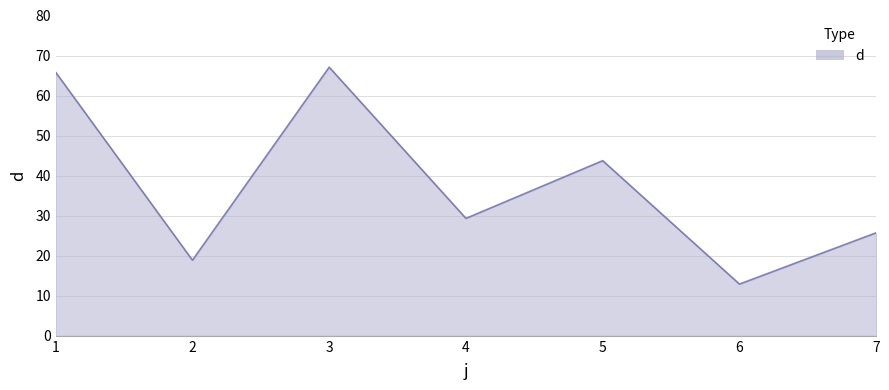

Does the chart have visible grid lines?

Yes